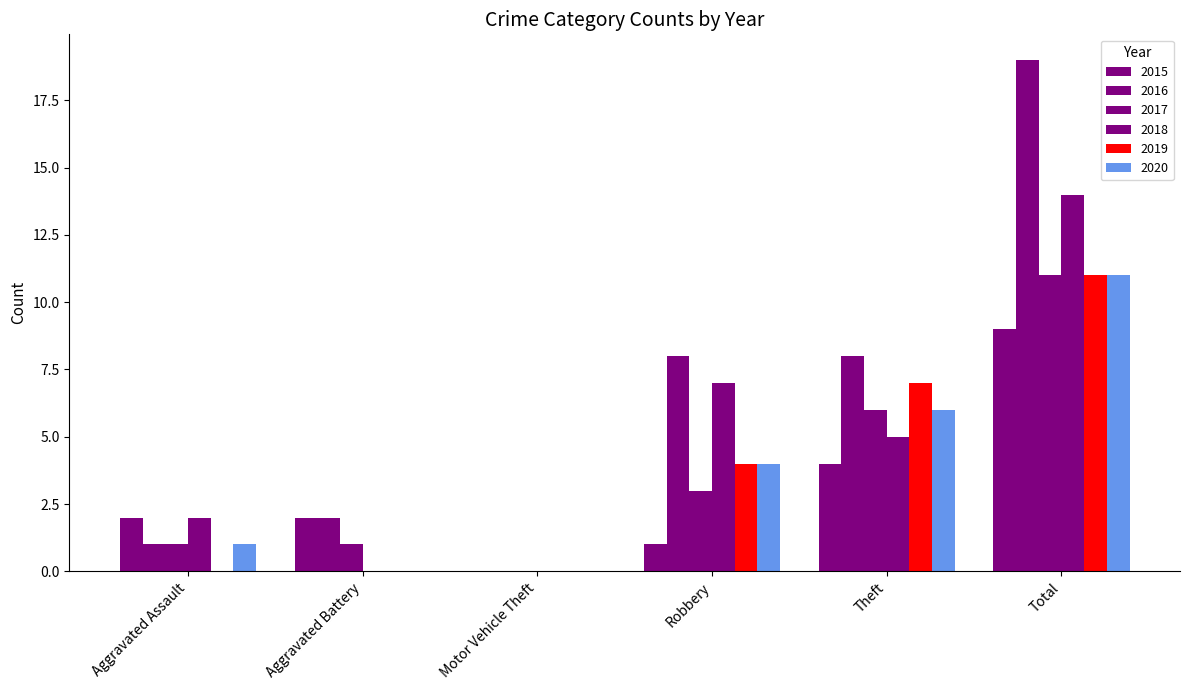

Are the bars grouped side by side (vs. stacked)?

Yes